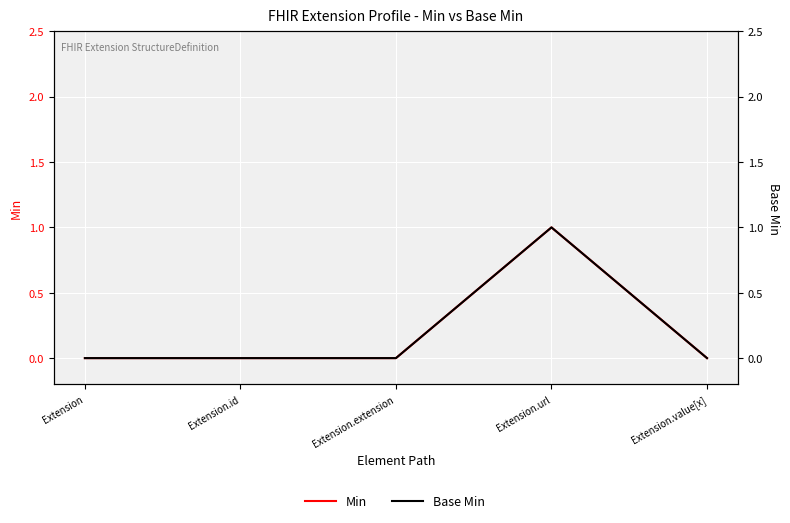

Which series has the largest total across all categories?

Min